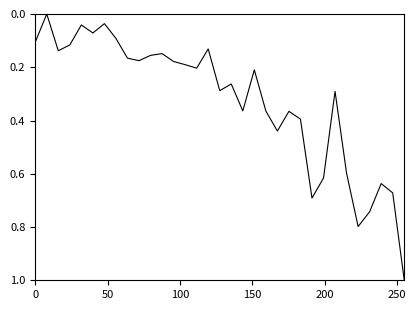

How many lines are shown in the chart?

1